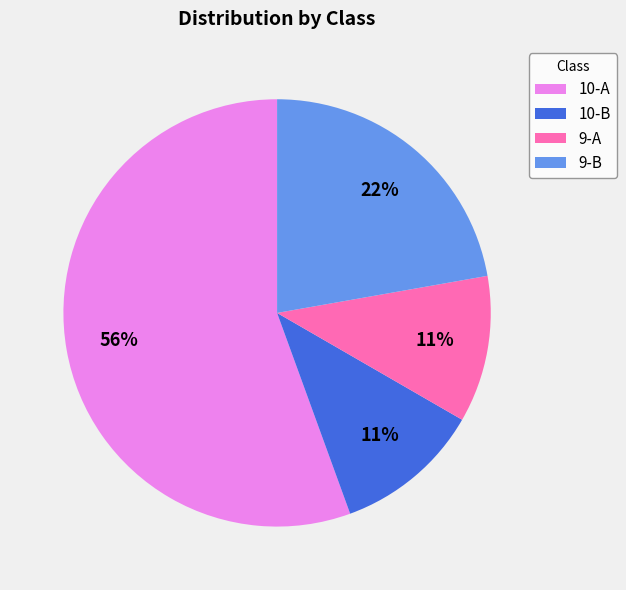

To the nearest percent, what is the combined percentage of 9-A and 10-B?

22%